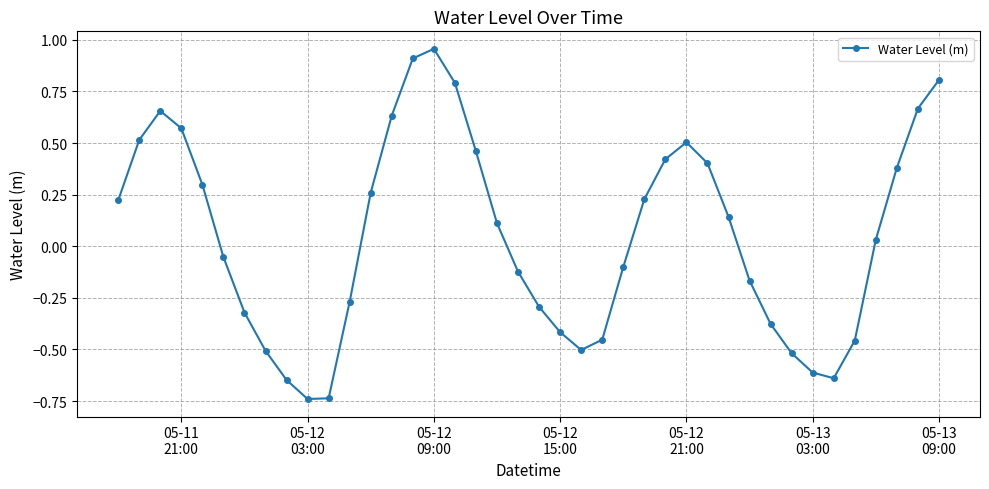

True or false: there are more than 1 points higher than both neighbors.

True